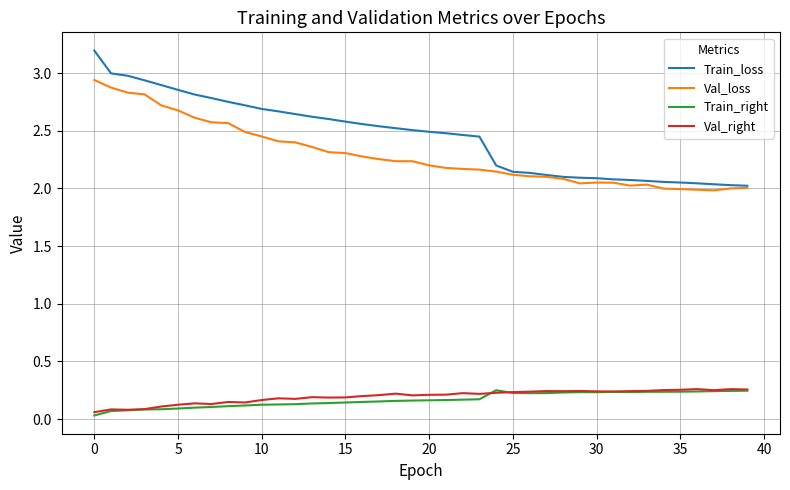

Count the Val_right values in the range 0 to 1.

40